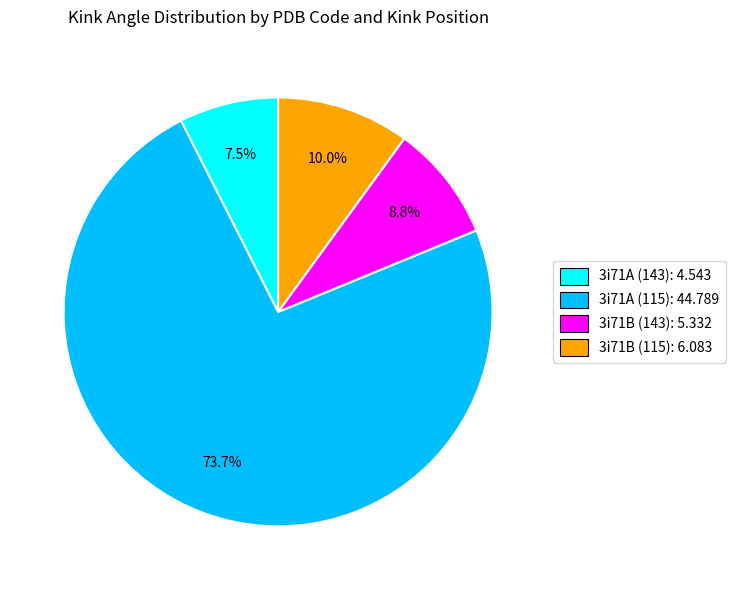

The 3i71A (115) slice represents 74% of the pie. True or false?

True